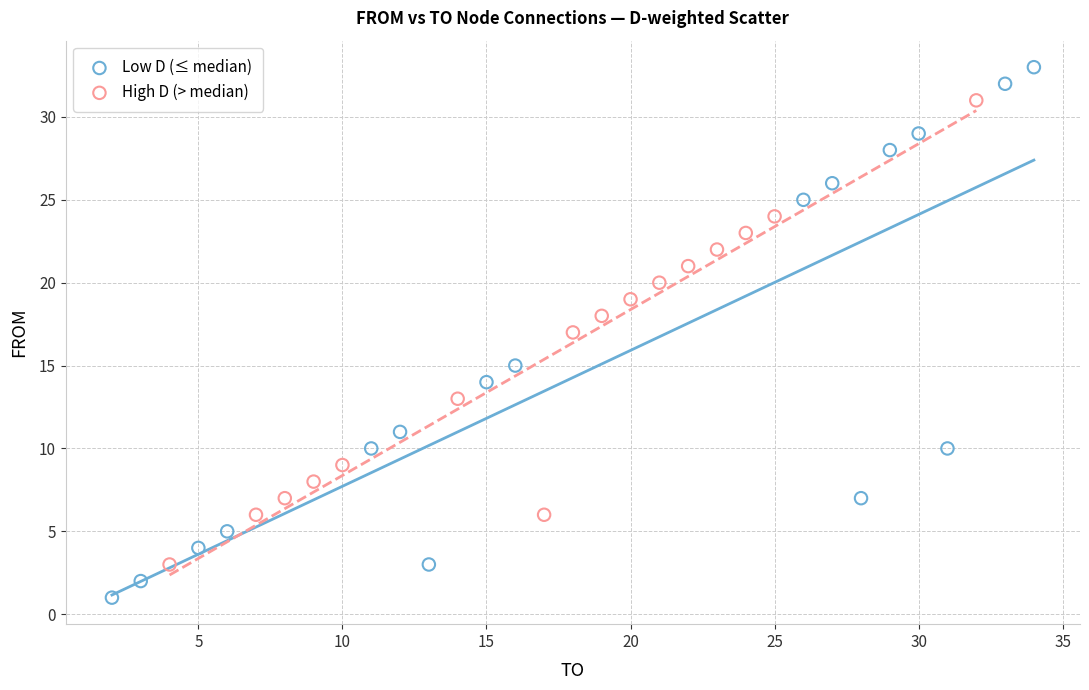

Which series contains the highest Y value?

Low D (≤ median)